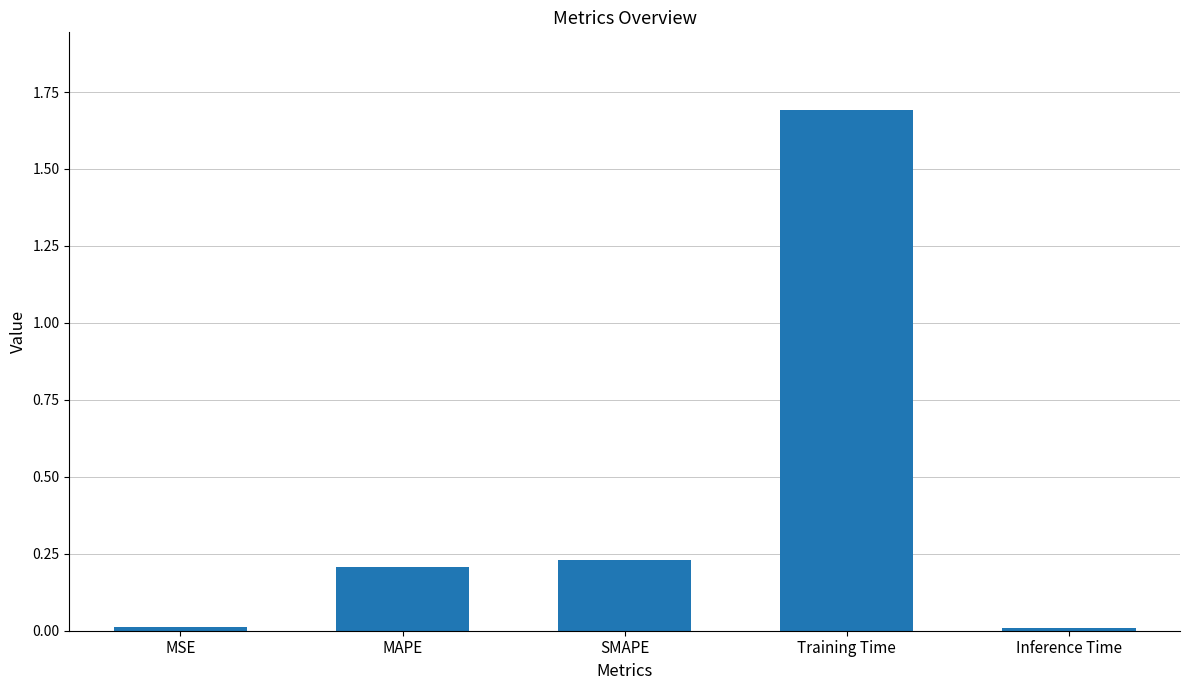

True or false: the data shows 2.4 at Training Time.

False